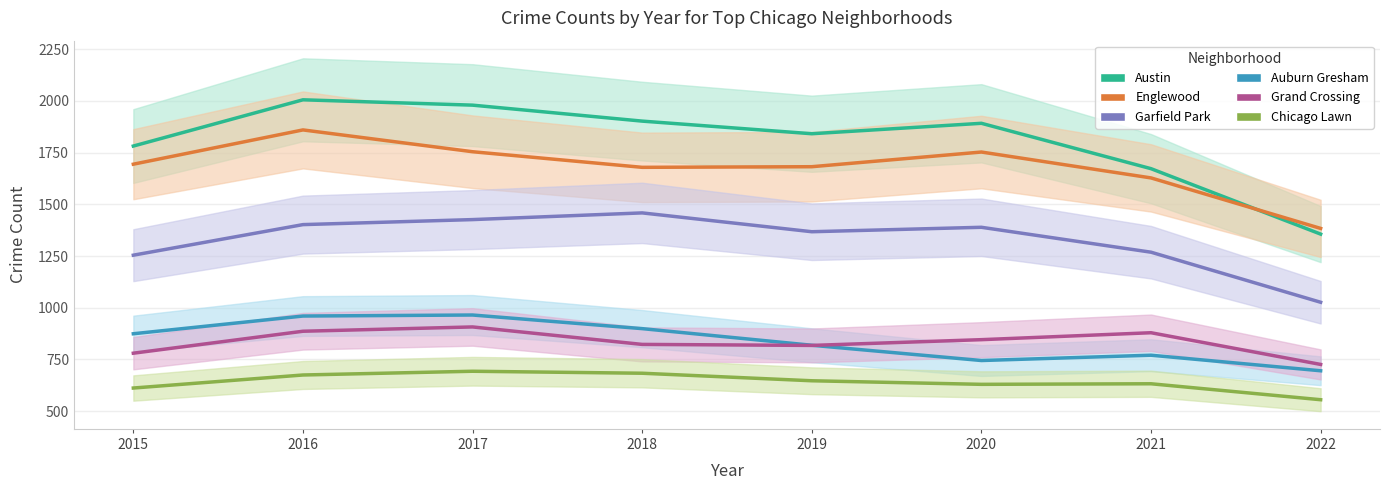

What is the total value across all series at 2015?

6995.7